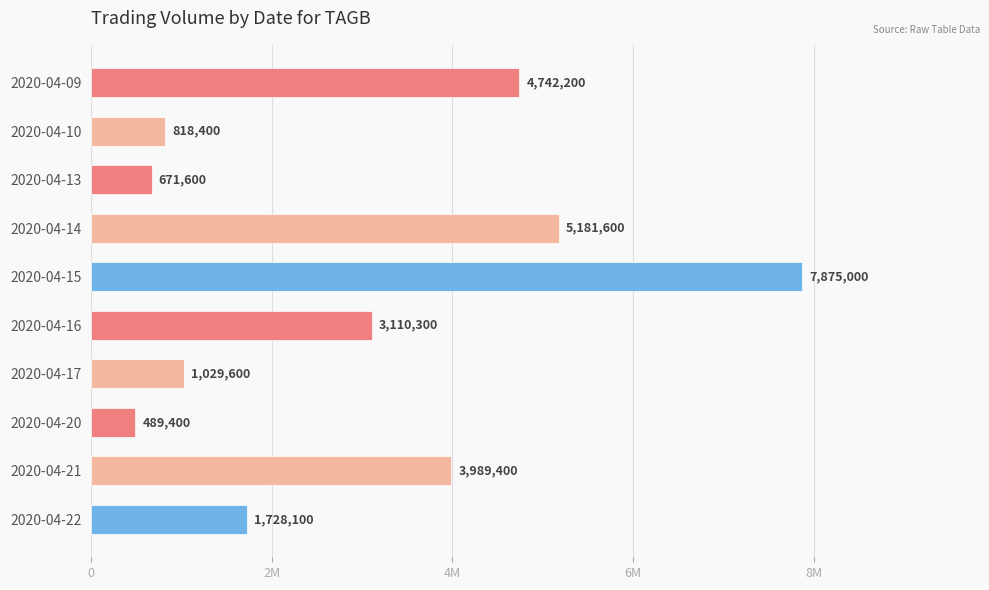

Does the chart contain any negative values?

No